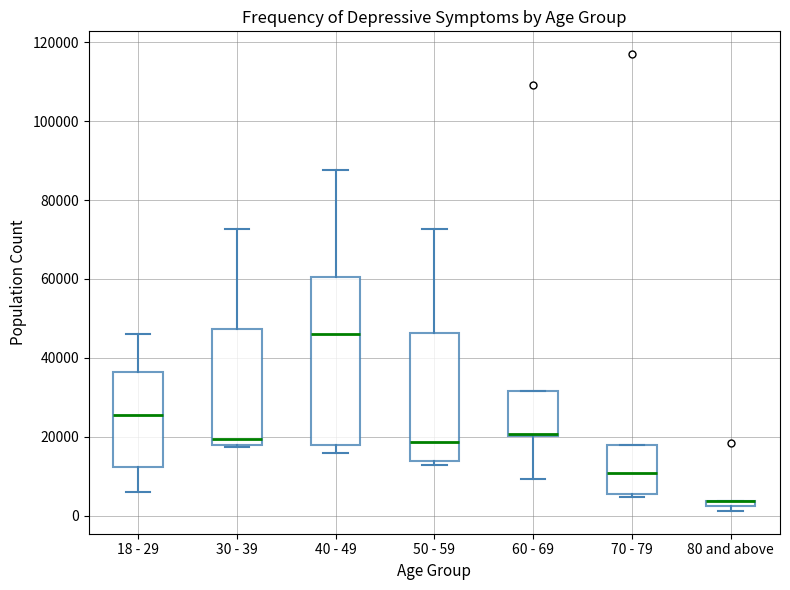

Which box is the tallest, from its lower edge to its upper edge?

40 - 49